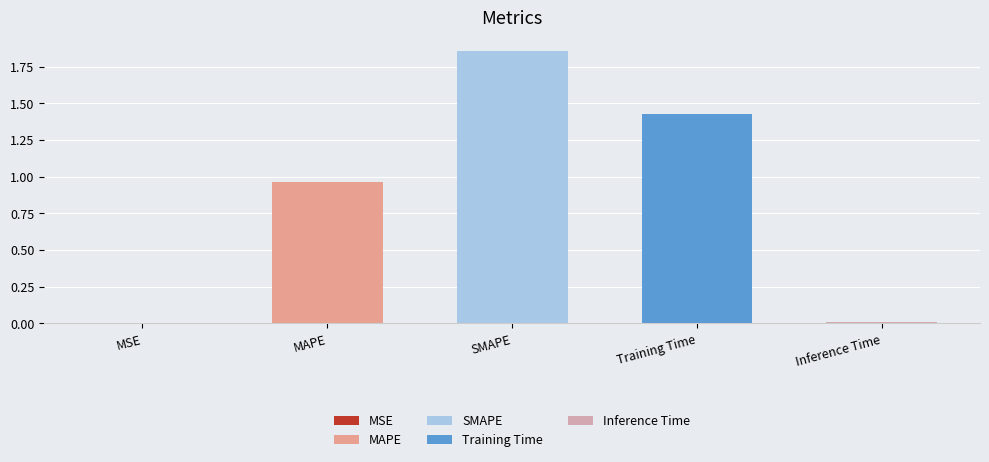

Reading right to left, list all the values displayed in this chart.

Inference Time=0.0	Training Time=1.4	SMAPE=1.9	MAPE=1.0	MSE=0.0